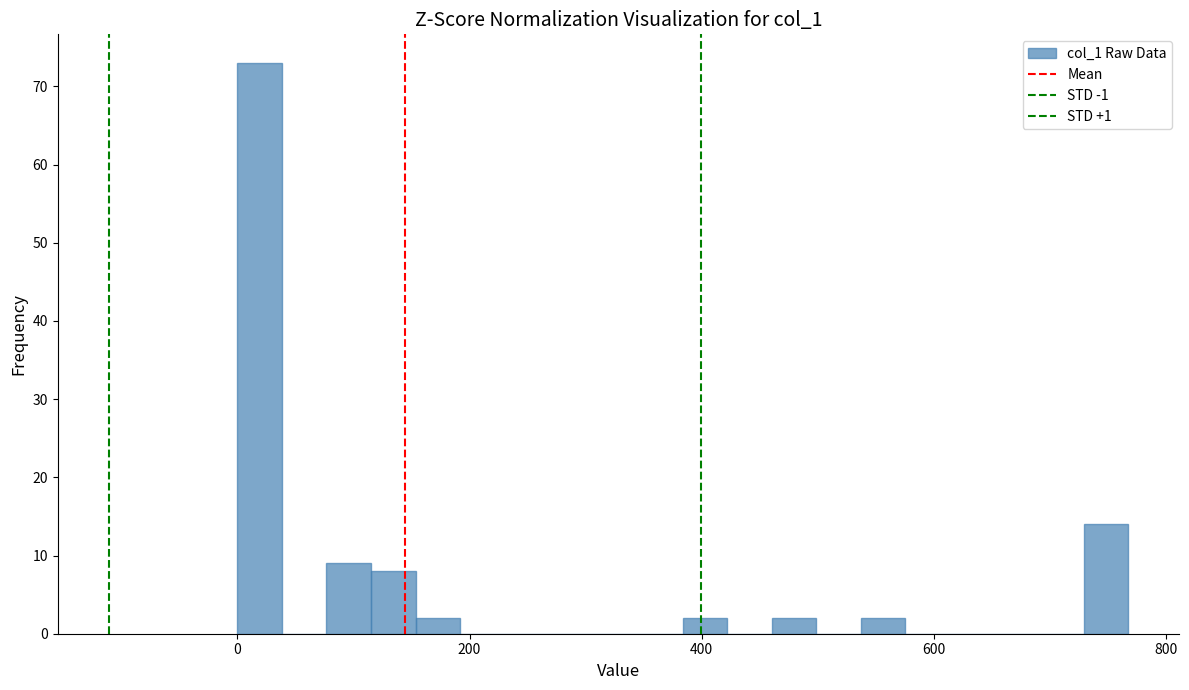

Read against the x-axis, roughly where is the centre of the tallest bar?

20